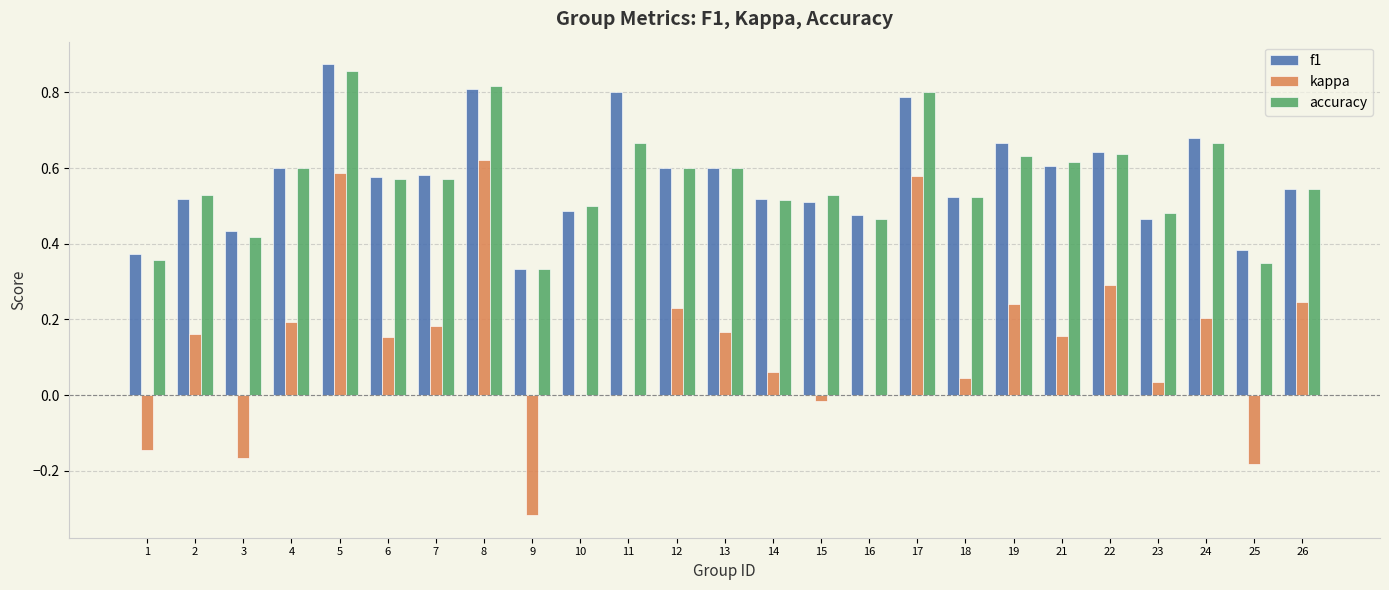

Is the value of f1 at 26 greater than the value of kappa at 1?

Yes